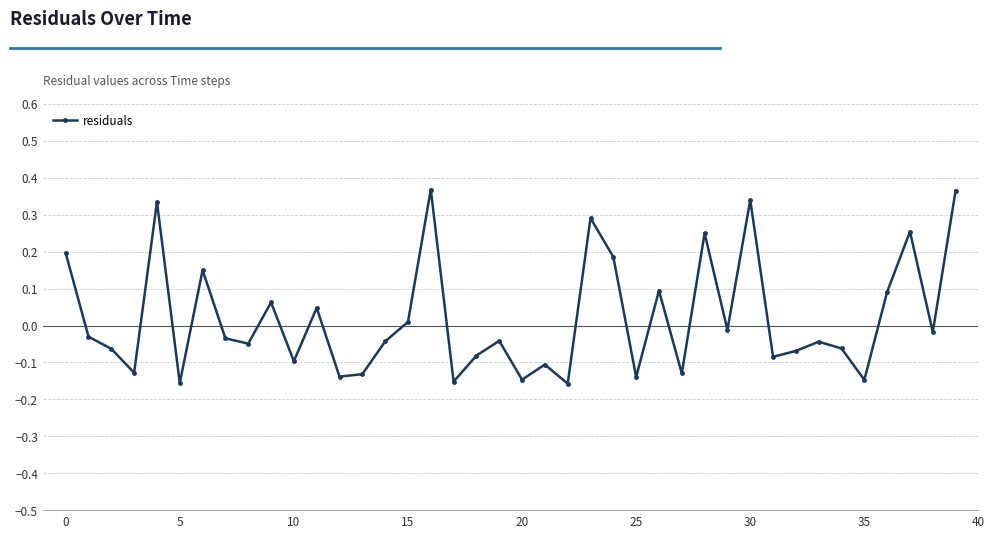

What is the difference between the second highest and minimum values?

0.5